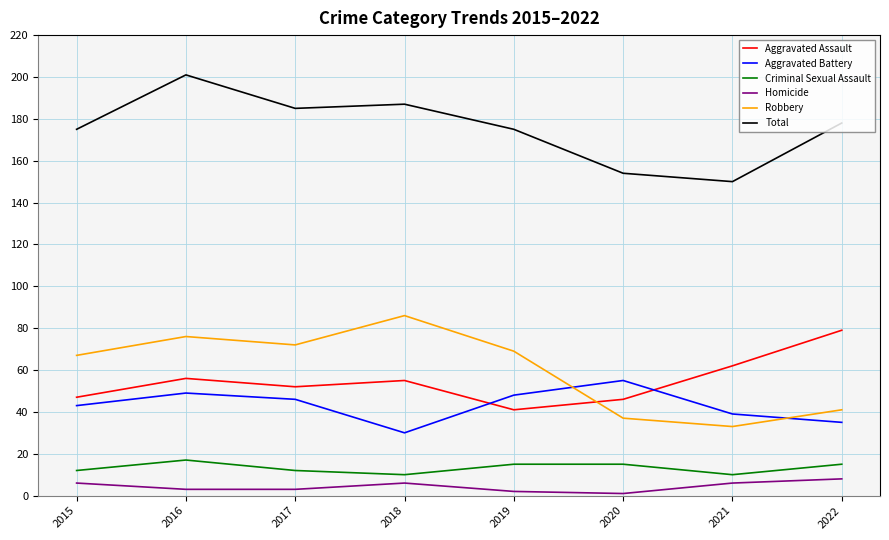

Which series has the largest total across all categories?

Total